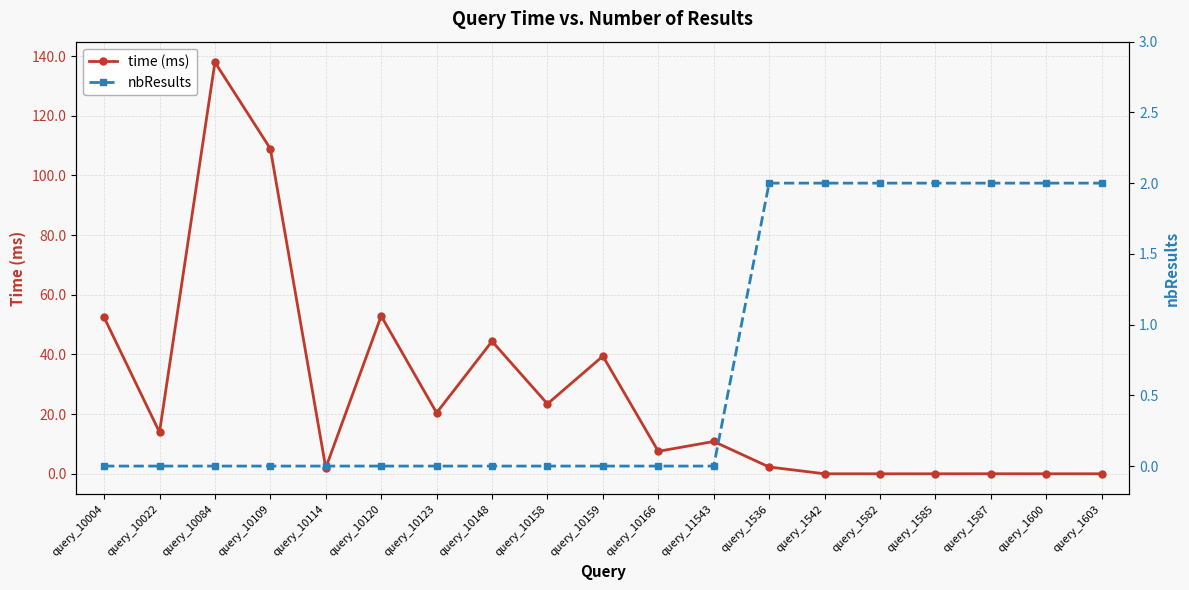

Reading right to left, extract all data points from this chart.

time (ms): 0.0	0.0	0.0	0.0	0.0	0.0	2.3	10.8	7.5	39.5	23.5	44.4	20.5	52.9	2.0	109.0	138.0	13.9	52.4
nbResults: 2.0	2.0	2.0	2.0	2.0	2.0	2.0	0.0	0.0	0.0	0.0	0.0	0.0	0.0	0.0	0.0	0.0	0.0	0.0